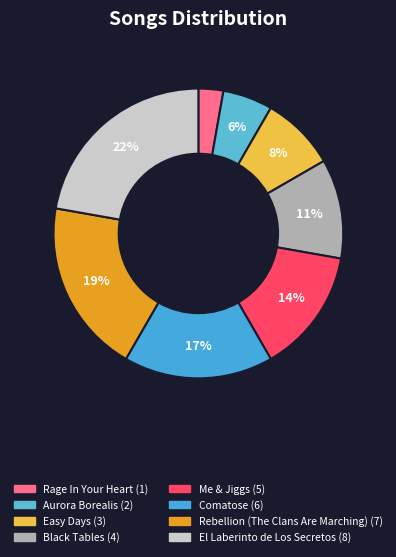

To the nearest percent, what percentage of the pie is Aurora Borealis?

6%